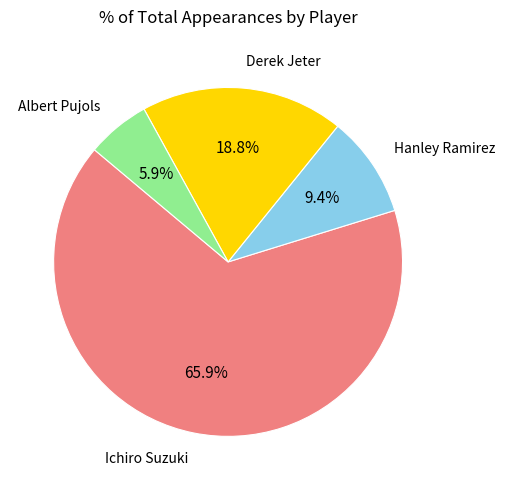

Is there a majority slice in this chart?

Yes